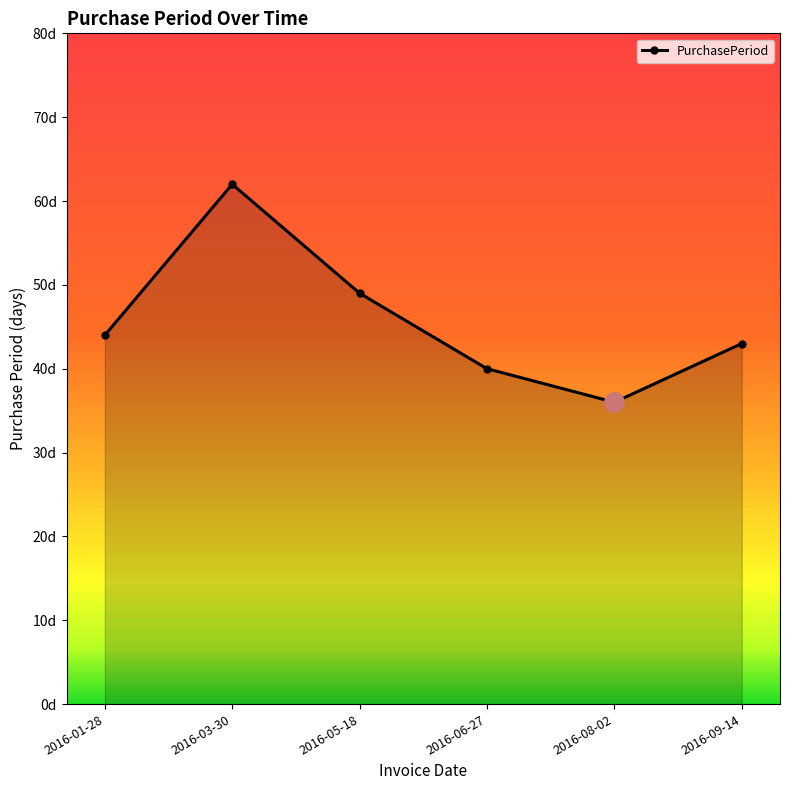

Which label corresponds to the largest value in the chart?

2016-03-30